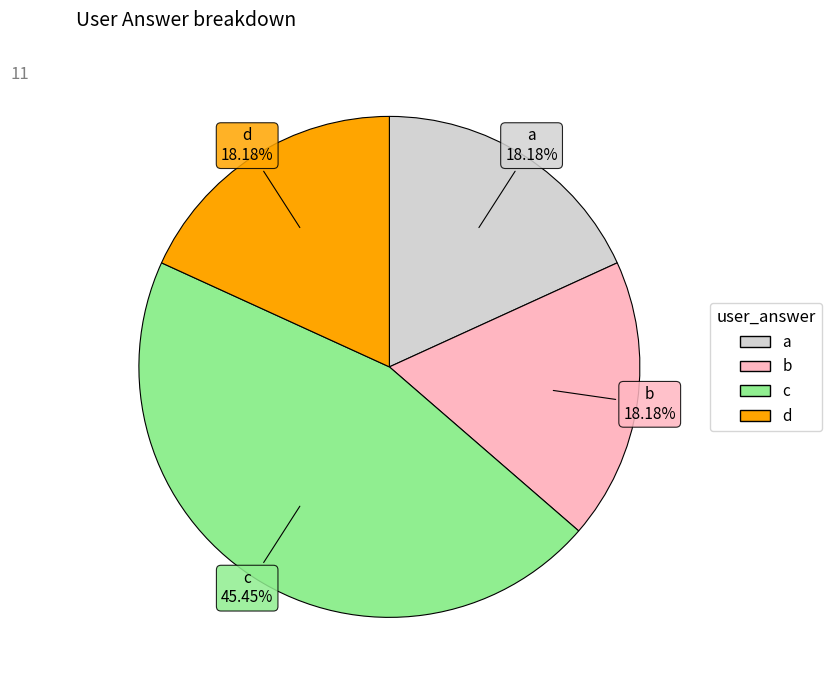

Approximately how many times larger is the value at d compared to a?

1.0